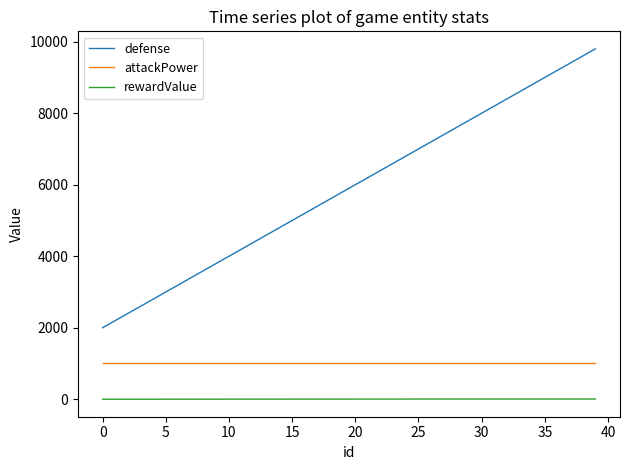

True or false: rewardValue and attackPower intersect in this chart.

False